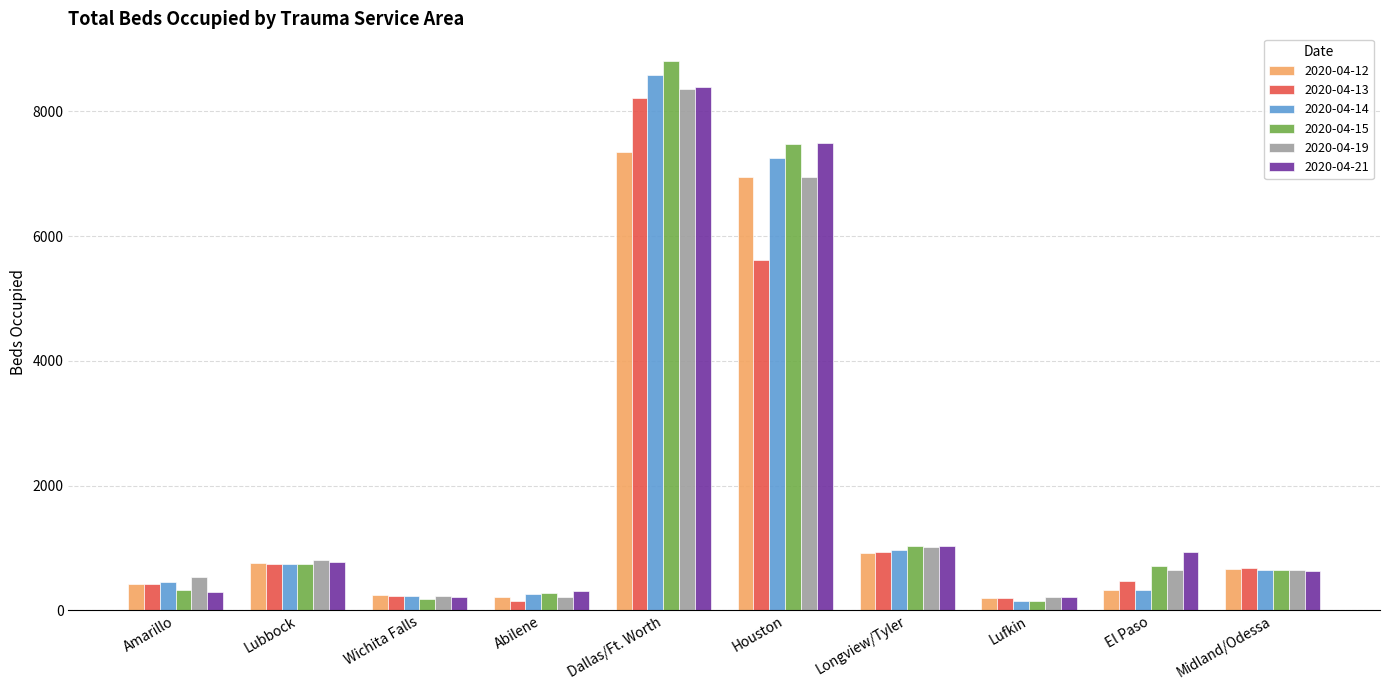

Which category has the highest value in the 2020-04-19 series?

Dallas/Ft. Worth